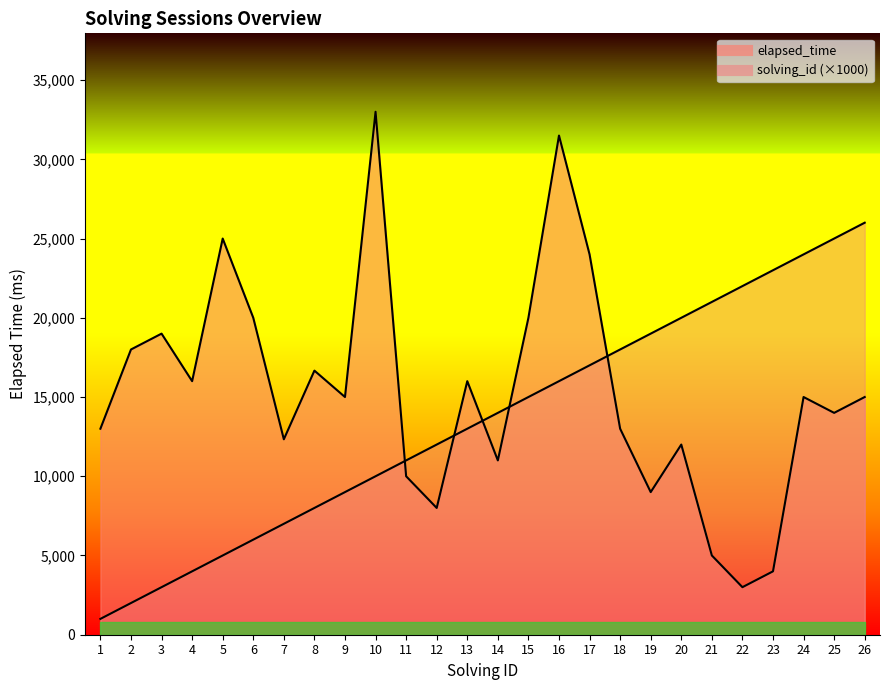

What is the spread (max minus min) of values at 22?

19000